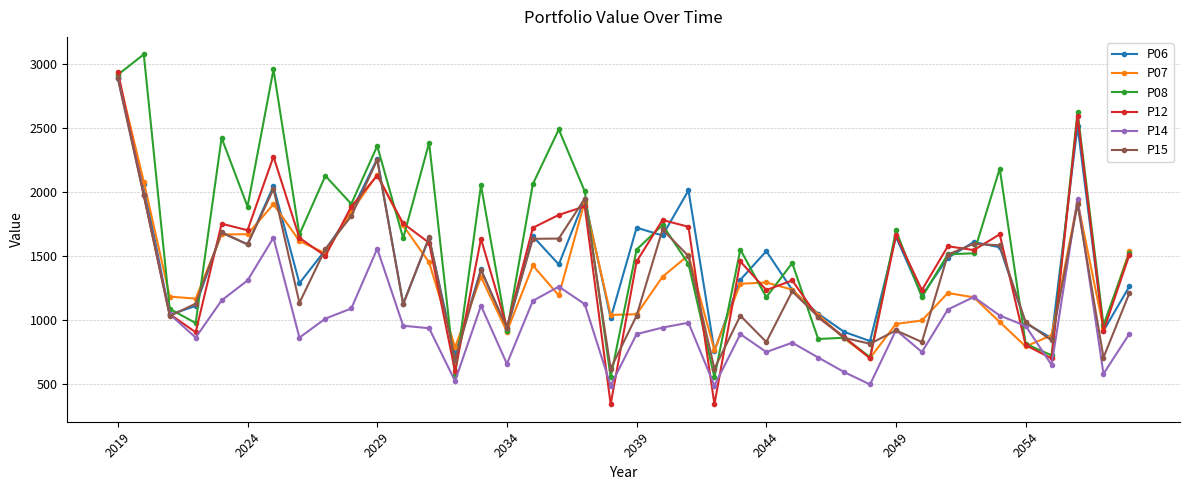

What is the value of the P15 point at the 33rd from the left?

1510.0